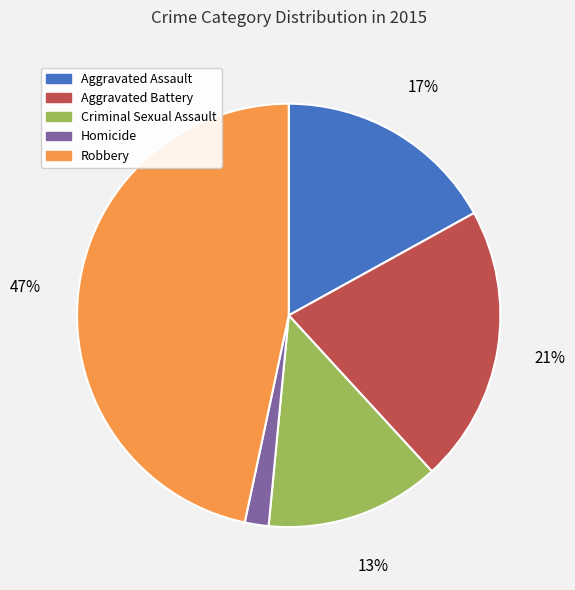

Which slice is the smallest?

Homicide